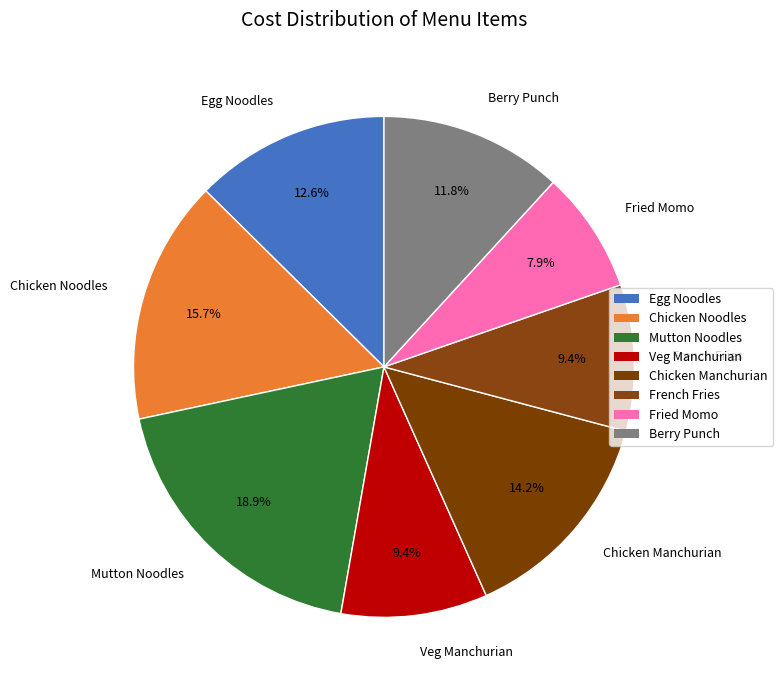

How many segments does this pie chart have?

8